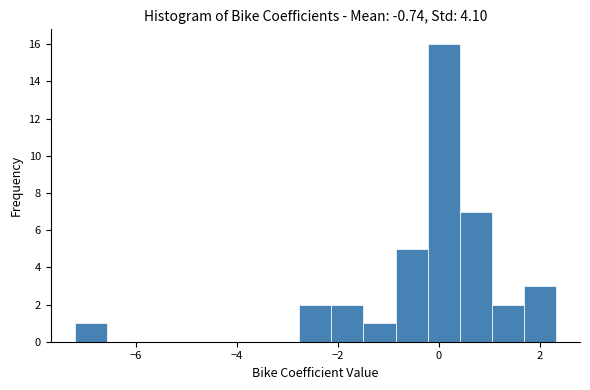

Read against the x-axis, roughly where is the centre of the tallest bar?

0.0